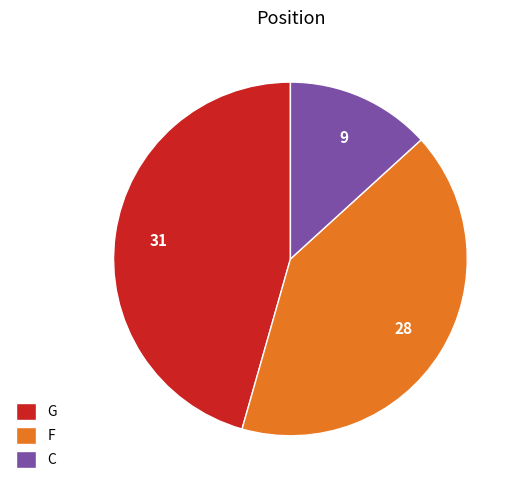

Between F and C, which is larger?

F